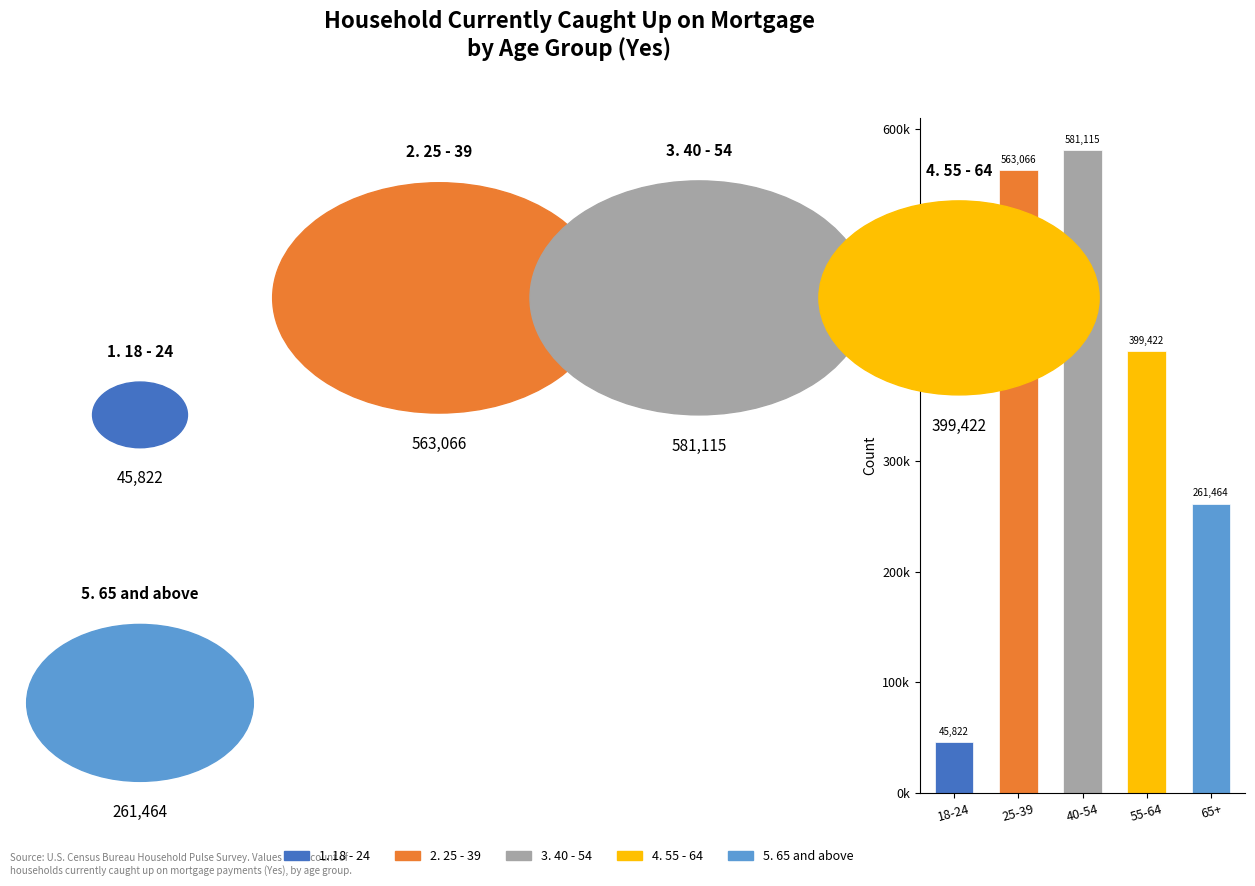

Are the bars horizontal?

No